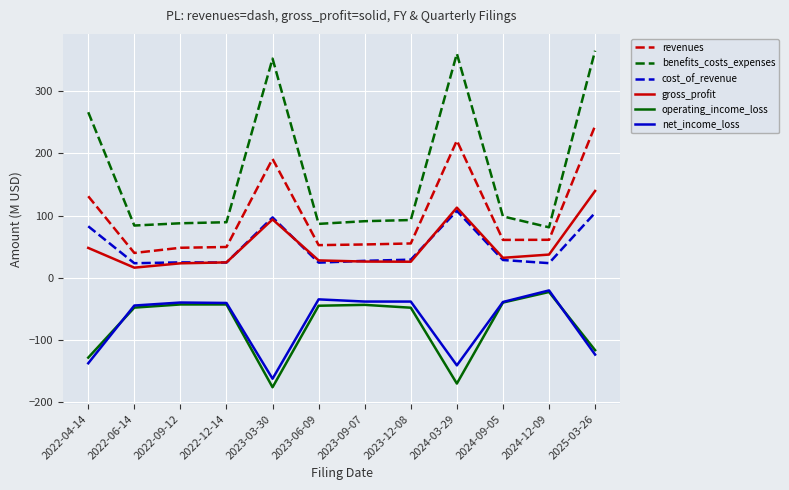

What is the maximum value shown in the chart?

365.1